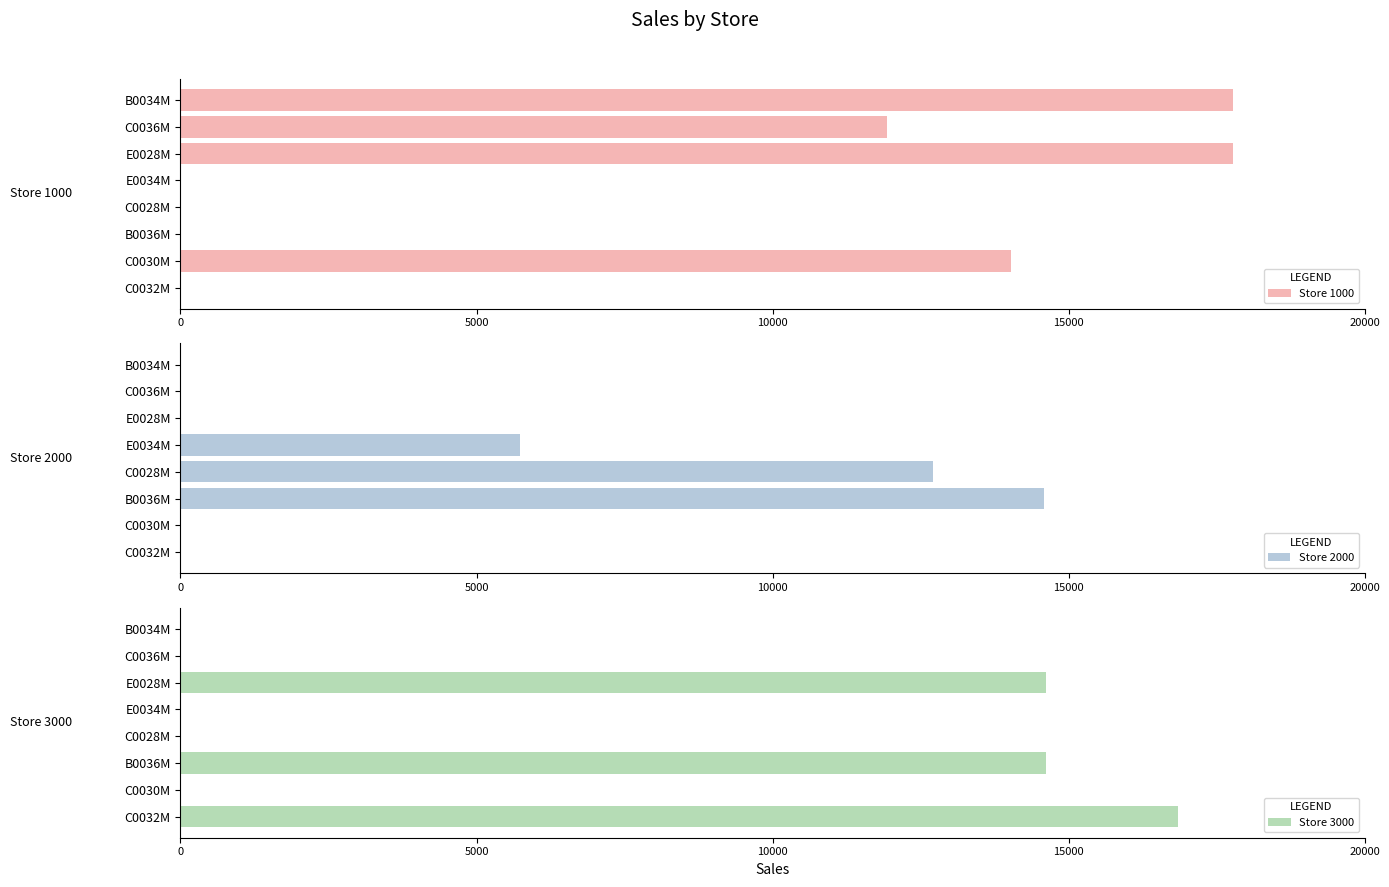

What is the average value of the Store 1000 series?

7690